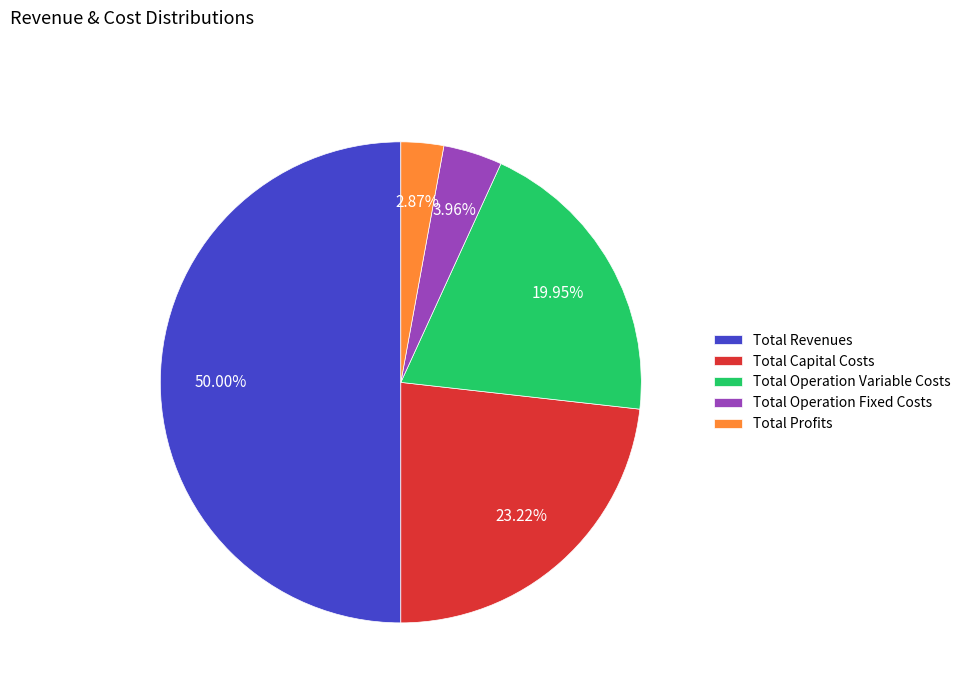

What percentage is the Total Operation Variable Costs slice, to the nearest percent?

20%